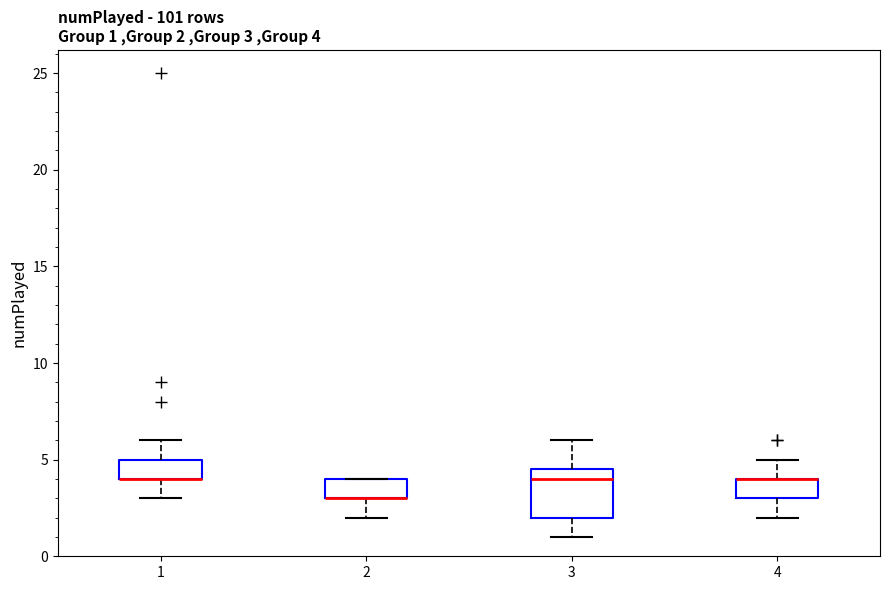

Which box is the tallest, from its lower edge to its upper edge?

3